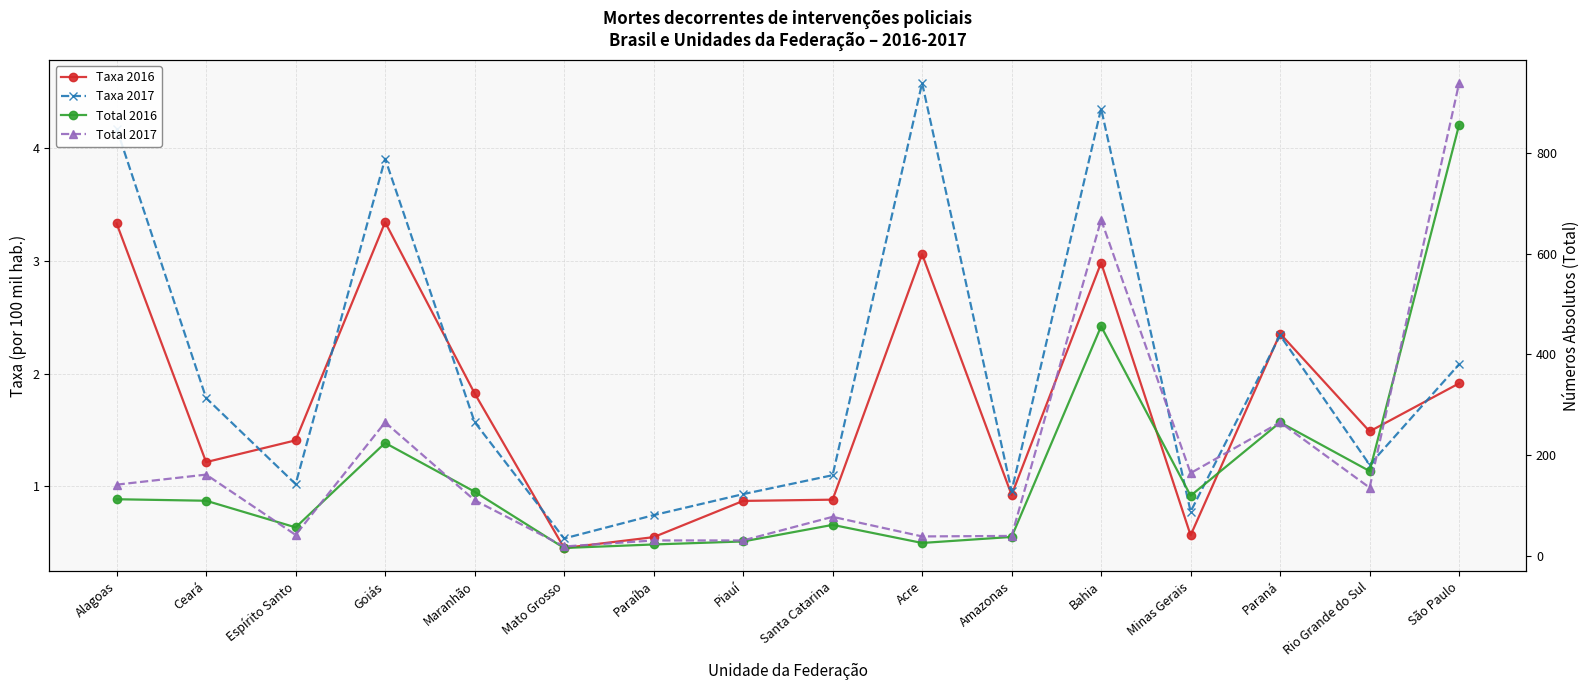

True or false: Total 2016 and Taxa 2016 cross at least once.

False